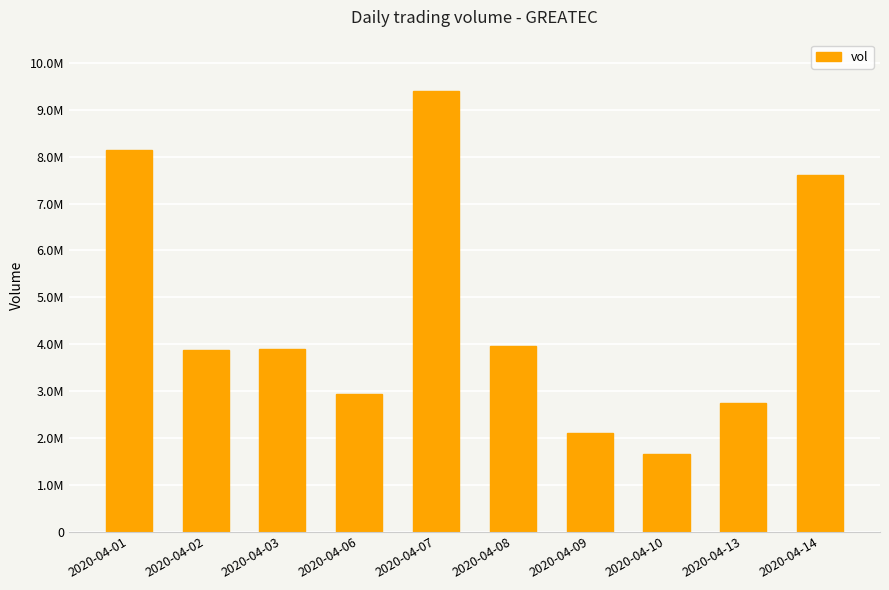

List the labels in order of value, smallest first.

2020-04-10, 2020-04-09, 2020-04-13, 2020-04-06, 2020-04-02, 2020-04-03, 2020-04-08, 2020-04-14, 2020-04-01, 2020-04-07